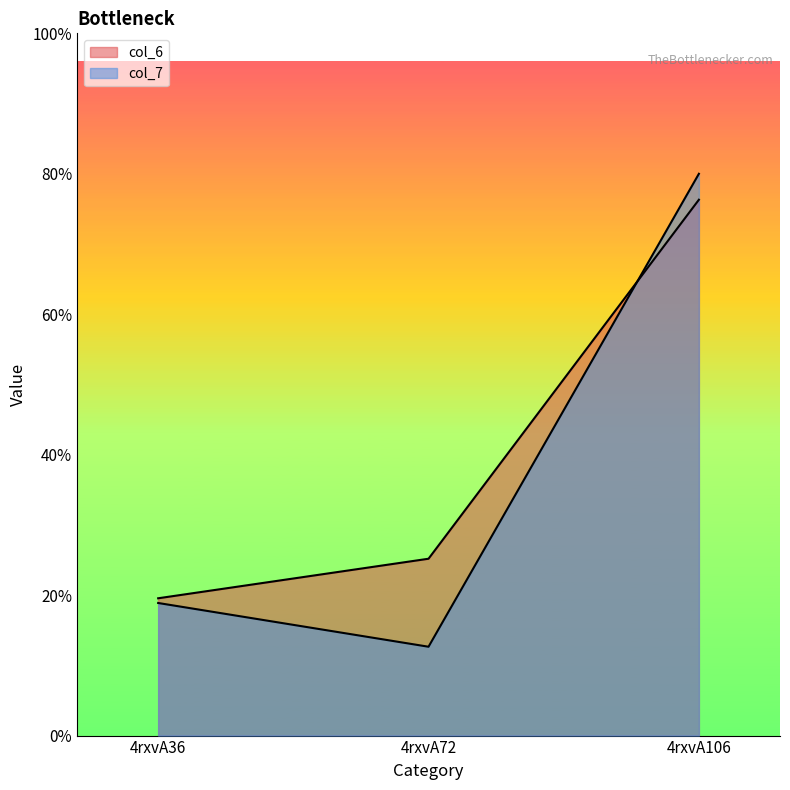

Does the chart display data point markers on the line(s)?

No